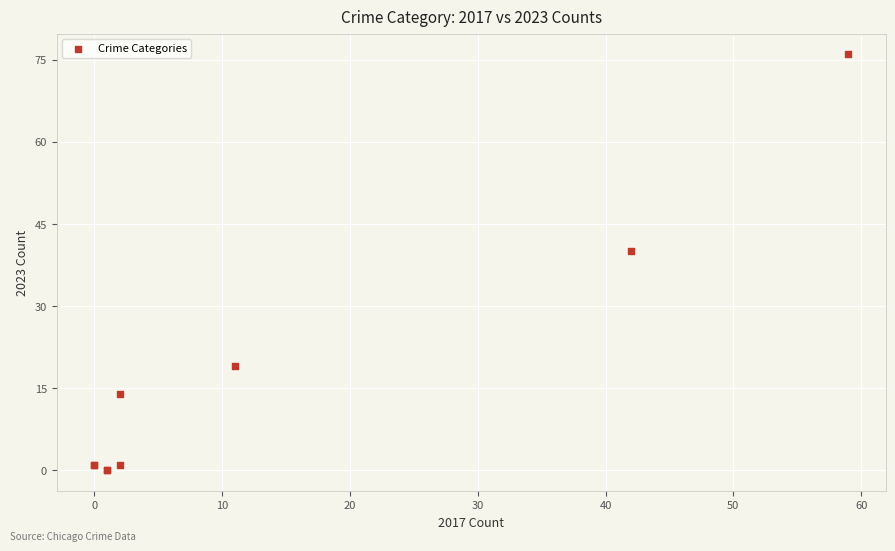

What Y value in the scatter plot is closest to 38?

40